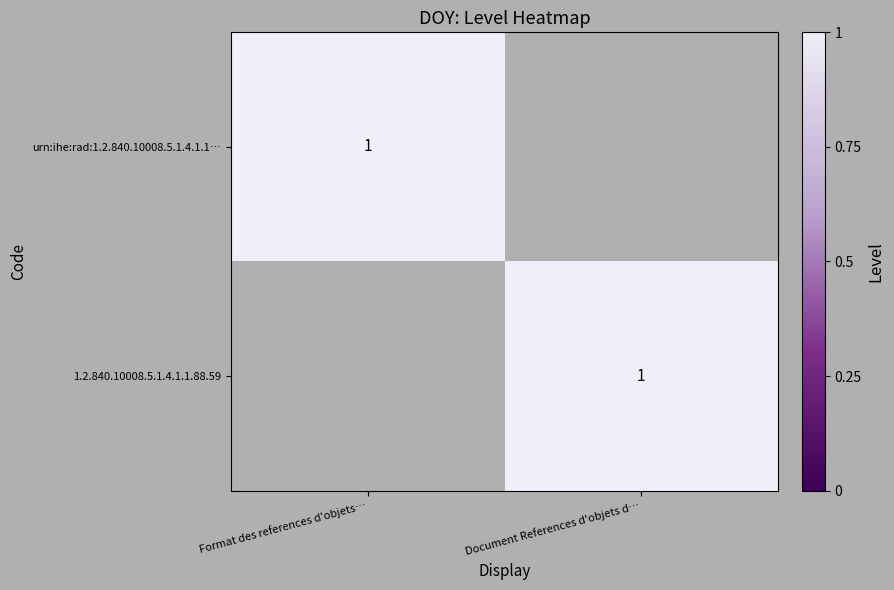

Is it true that urn:ihe:rad:1.2.840.10008.5.1.4.1.1… equals 1 at Format des references d'objets…?

True